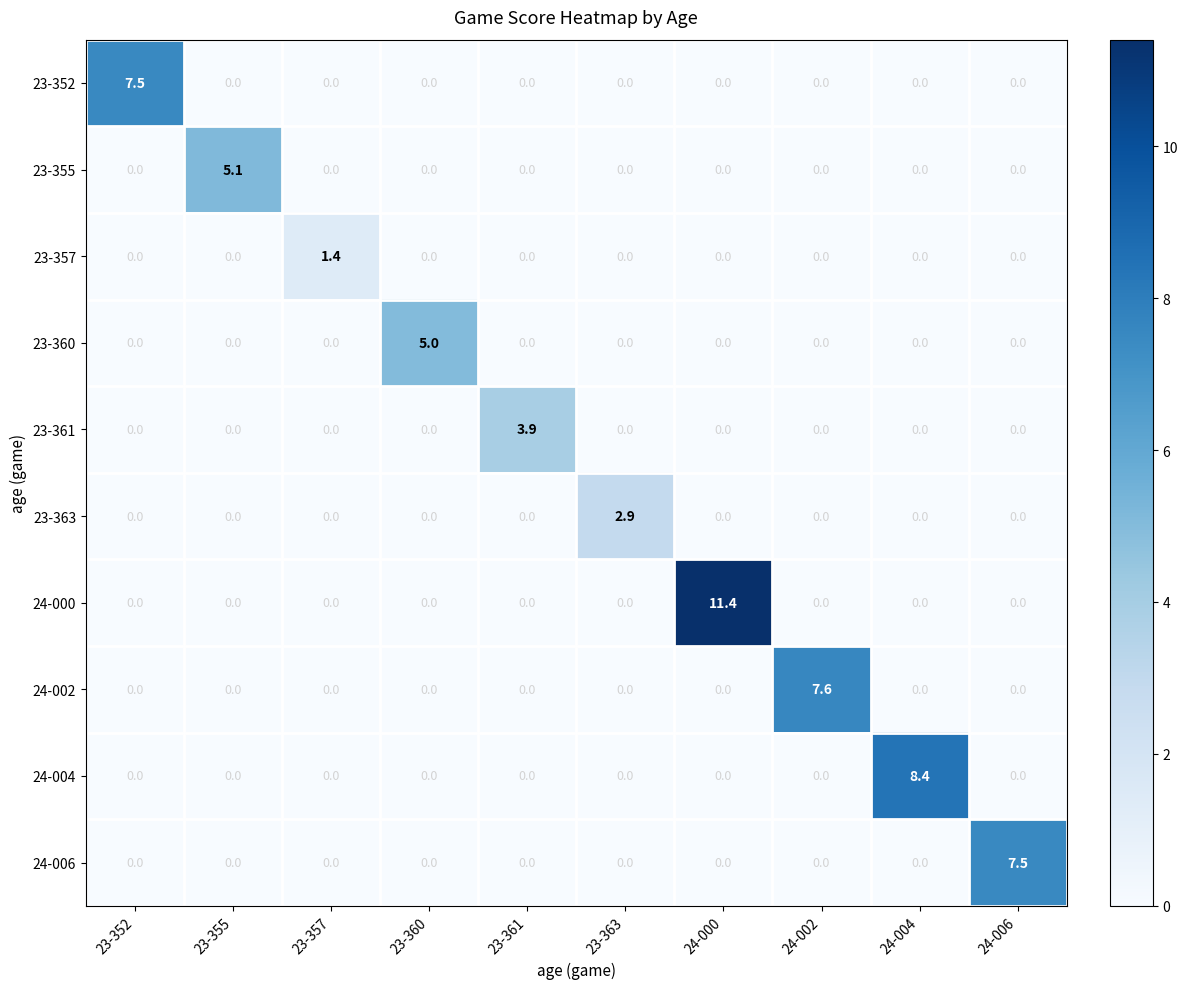

What is the maximum value shown in the chart?

11.4